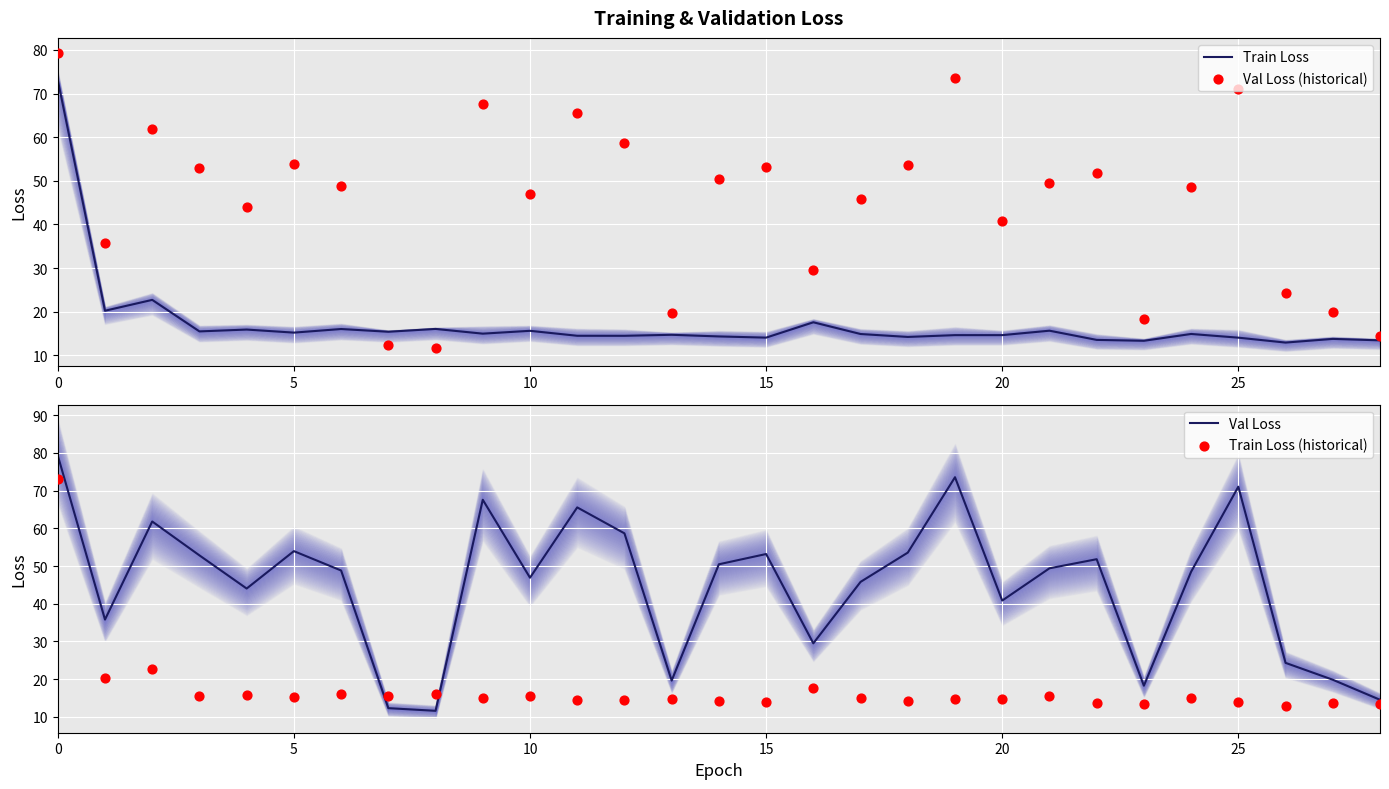

What is the total value across all series at 0?

304.9